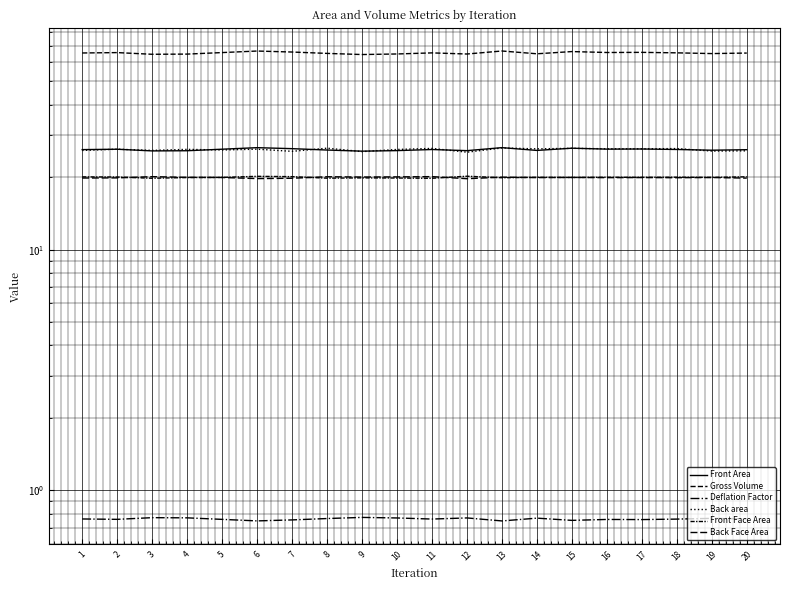

At which category does the chart reach its minimum across all series?

13